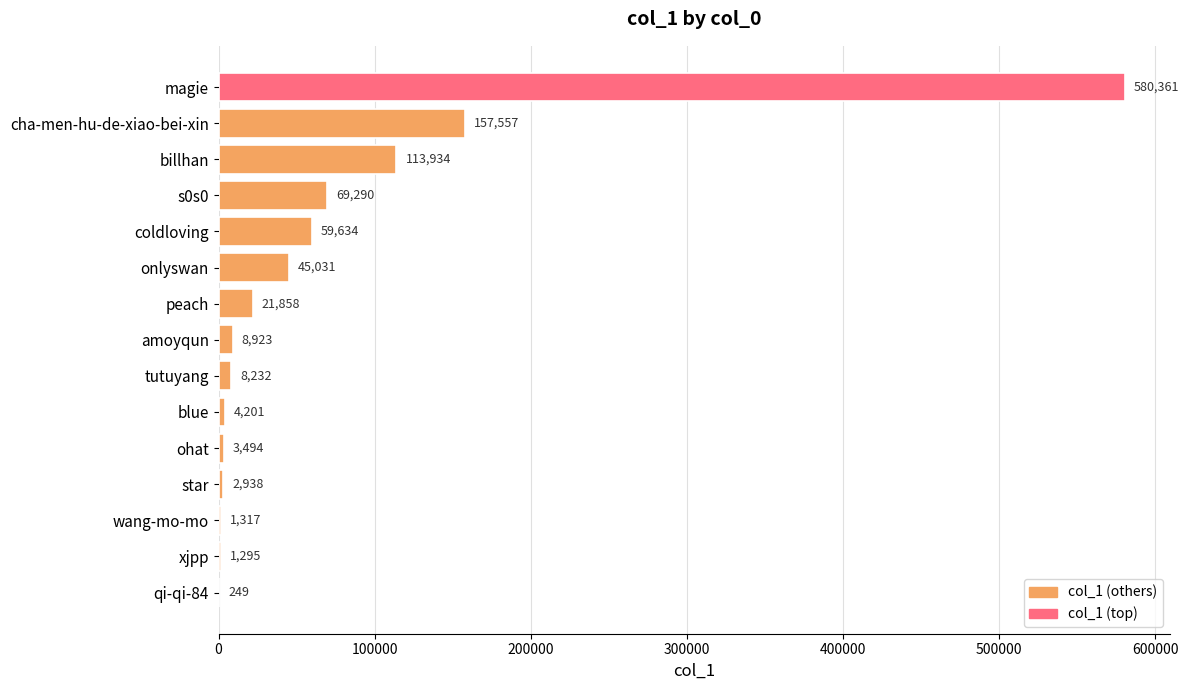

At which label is the value closest to 290305?

cha-men-hu-de-xiao-bei-xin